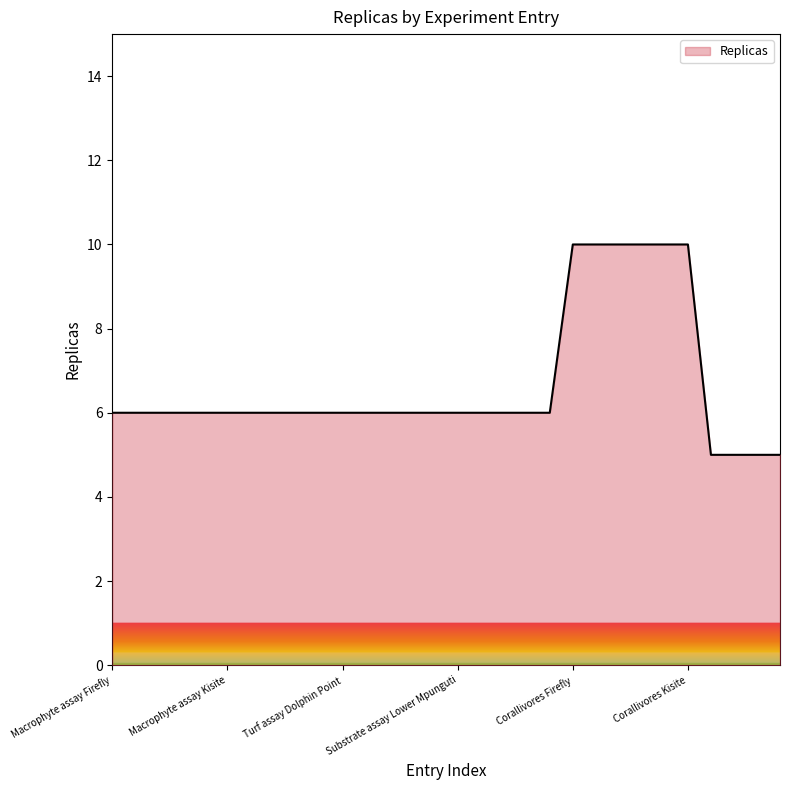

What is the difference between the maximum and minimum values?

5